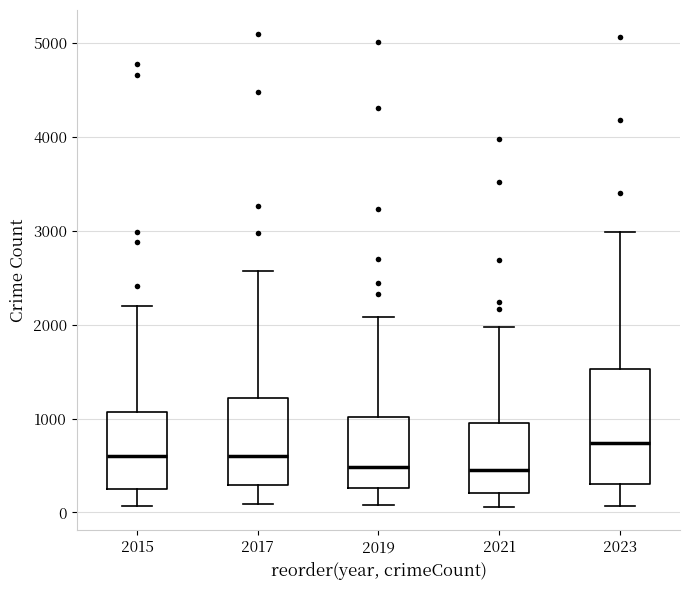

Comparing the boxes themselves (not the whiskers), which one is the tallest?

2023